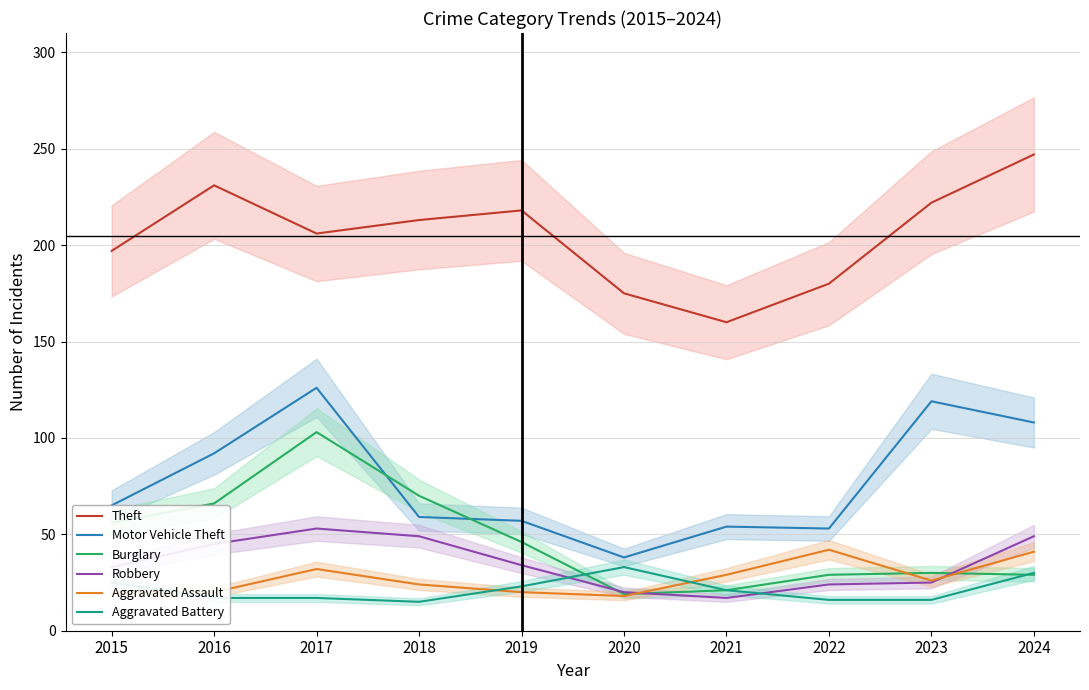

Where is Motor Vehicle Theft nearest to the value 82?

2016